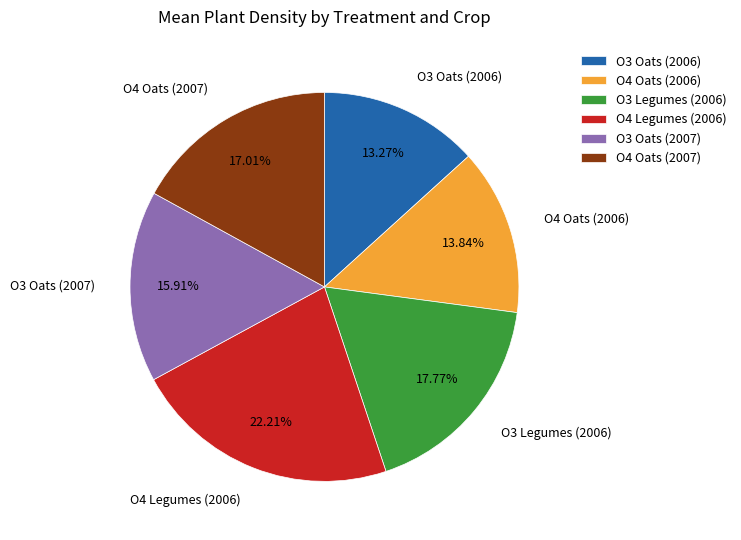

To the nearest percent, what percentage of the pie is O3 Oats (2007)?

16%